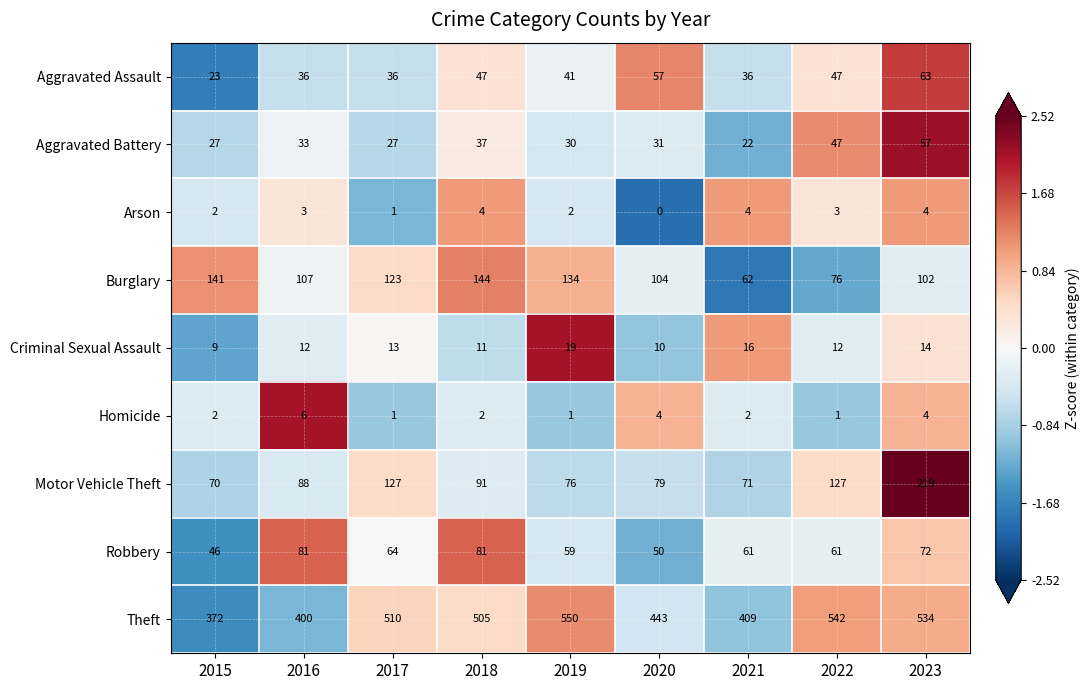

How many Arson values are between 2 and 4?

7